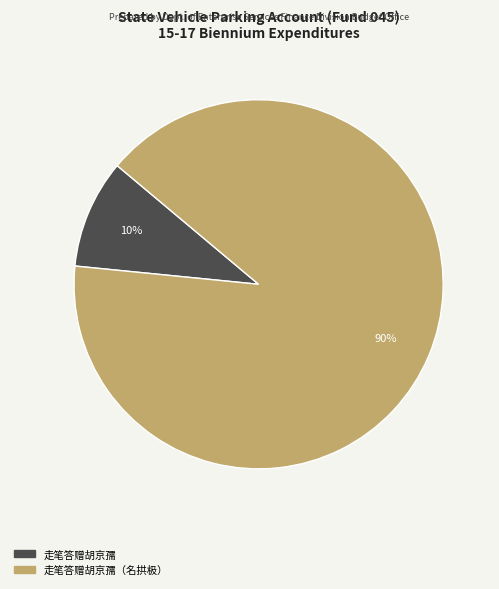

Is there a majority slice in this chart?

Yes